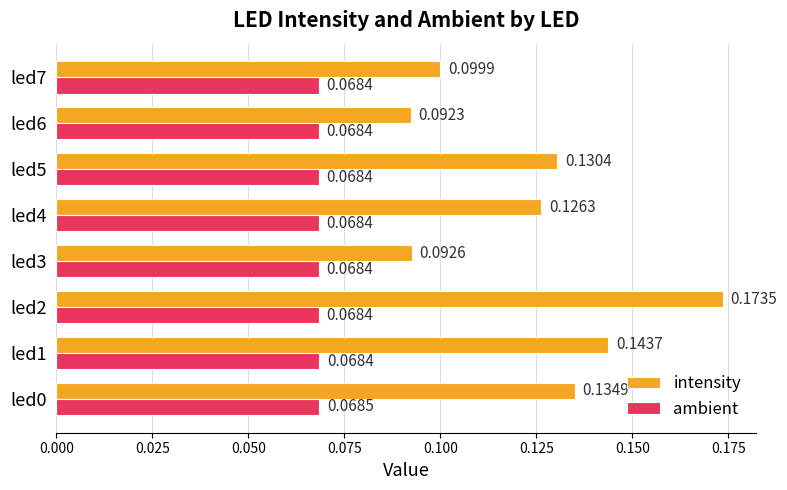

Rank the categories by intensity value from highest to lowest.

led2, led1, led0, led5, led4, led7, led3, led6